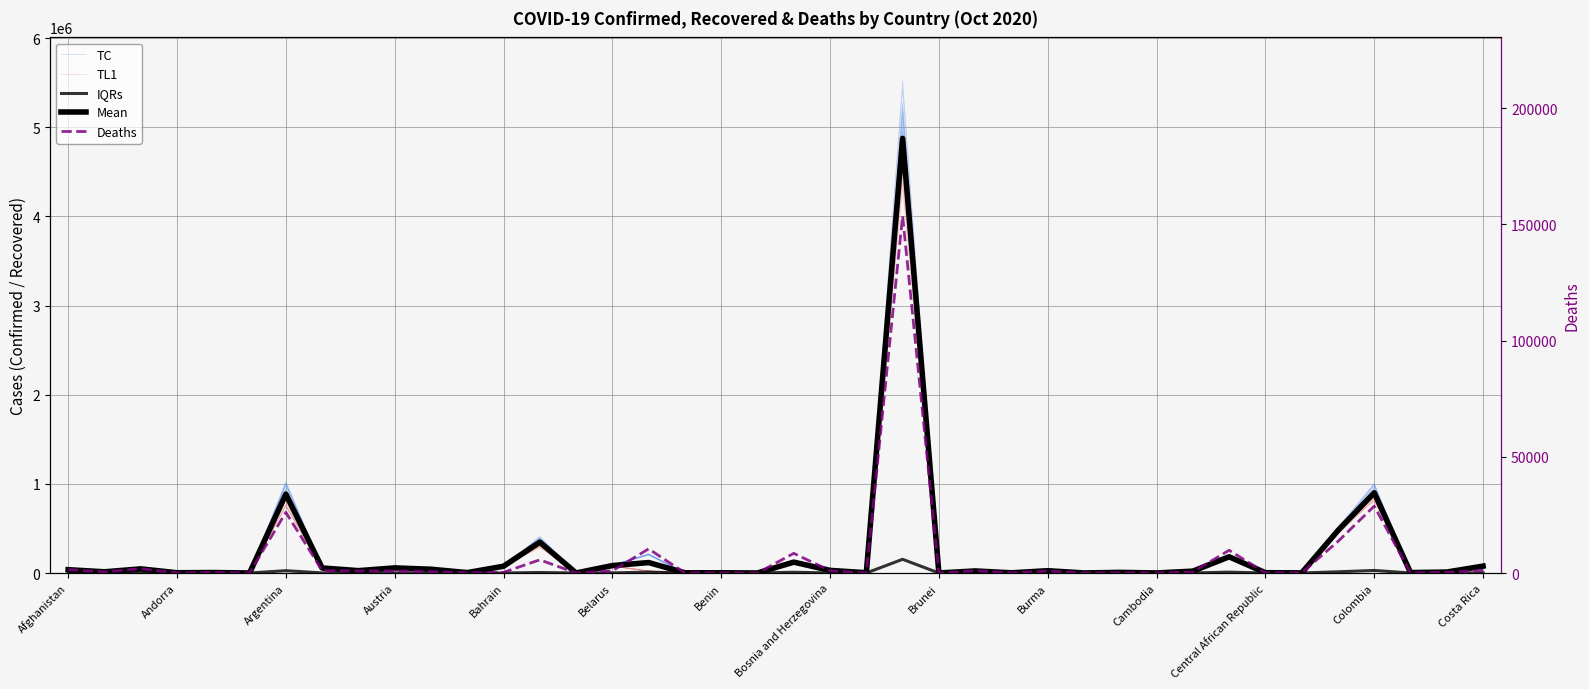

What is the average value of the IQRs series?

6765.0